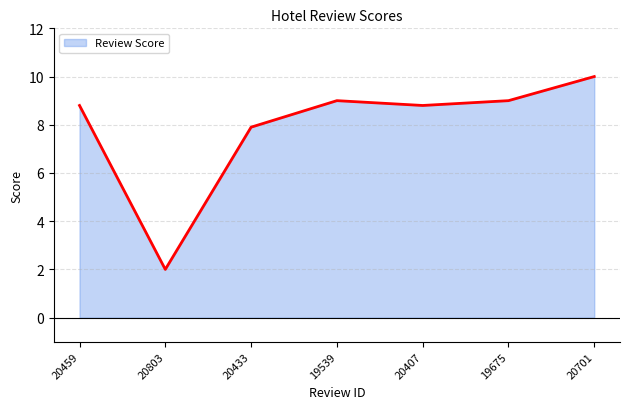

What is the smallest value displayed?

2.0